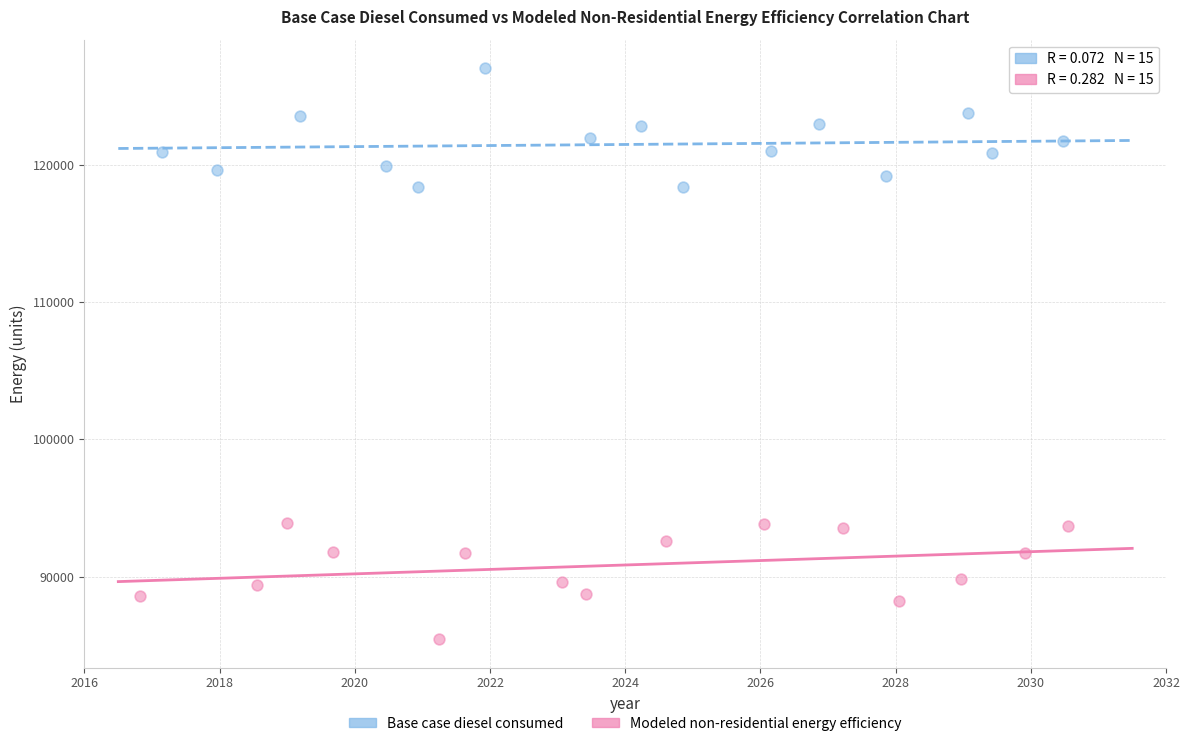

Which series reaches the minimum Y coordinate?

Modeled non-residential energy efficiency